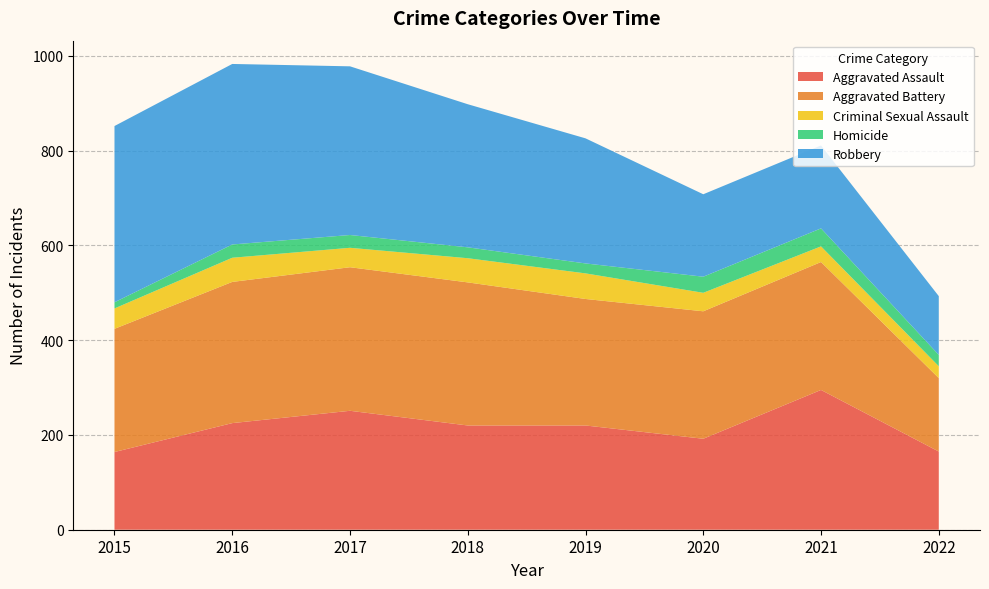

Reading left to right, what are all the values shown in this chart?

Aggravated Assault: 2015=164	2016=225	2017=251	2018=220	2019=220	2020=192	2021=295	2022=165
Aggravated Battery: 2015=260	2016=298	2017=303	2018=302	2019=267	2020=269	2021=270	2022=155
Criminal Sexual Assault: 2015=43	2016=51	2017=41	2018=51	2019=54	2020=39	2021=33	2022=25
Homicide: 2015=13	2016=28	2017=27	2018=23	2019=21	2020=34	2021=38	2022=24
Robbery: 2015=372	2016=381	2017=356	2018=302	2019=264	2020=174	2021=175	2022=124